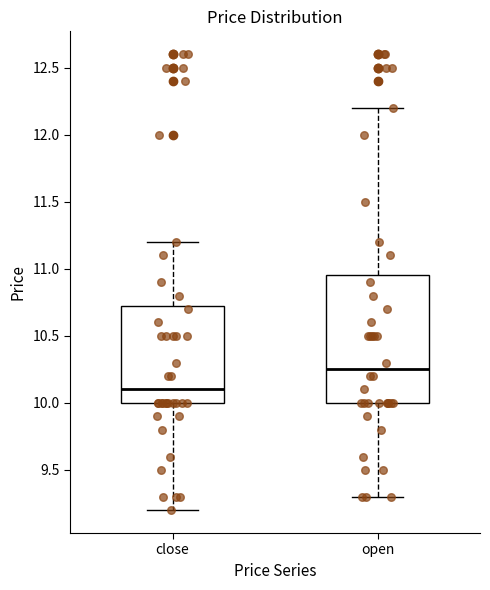

Reading left to right, transcribe this box plot: for each box, give where its median line is, the range the box spans, and where its two whiskers end, as read against the y-axis. The values are not printed on the chart, so give them approximately, as read against the axis.

close: median 10.10, box 10.00 to 10.75, whiskers 9.20 to 11.20
open: median 10.25, box 10.00 to 10.95, whiskers 9.30 to 12.20